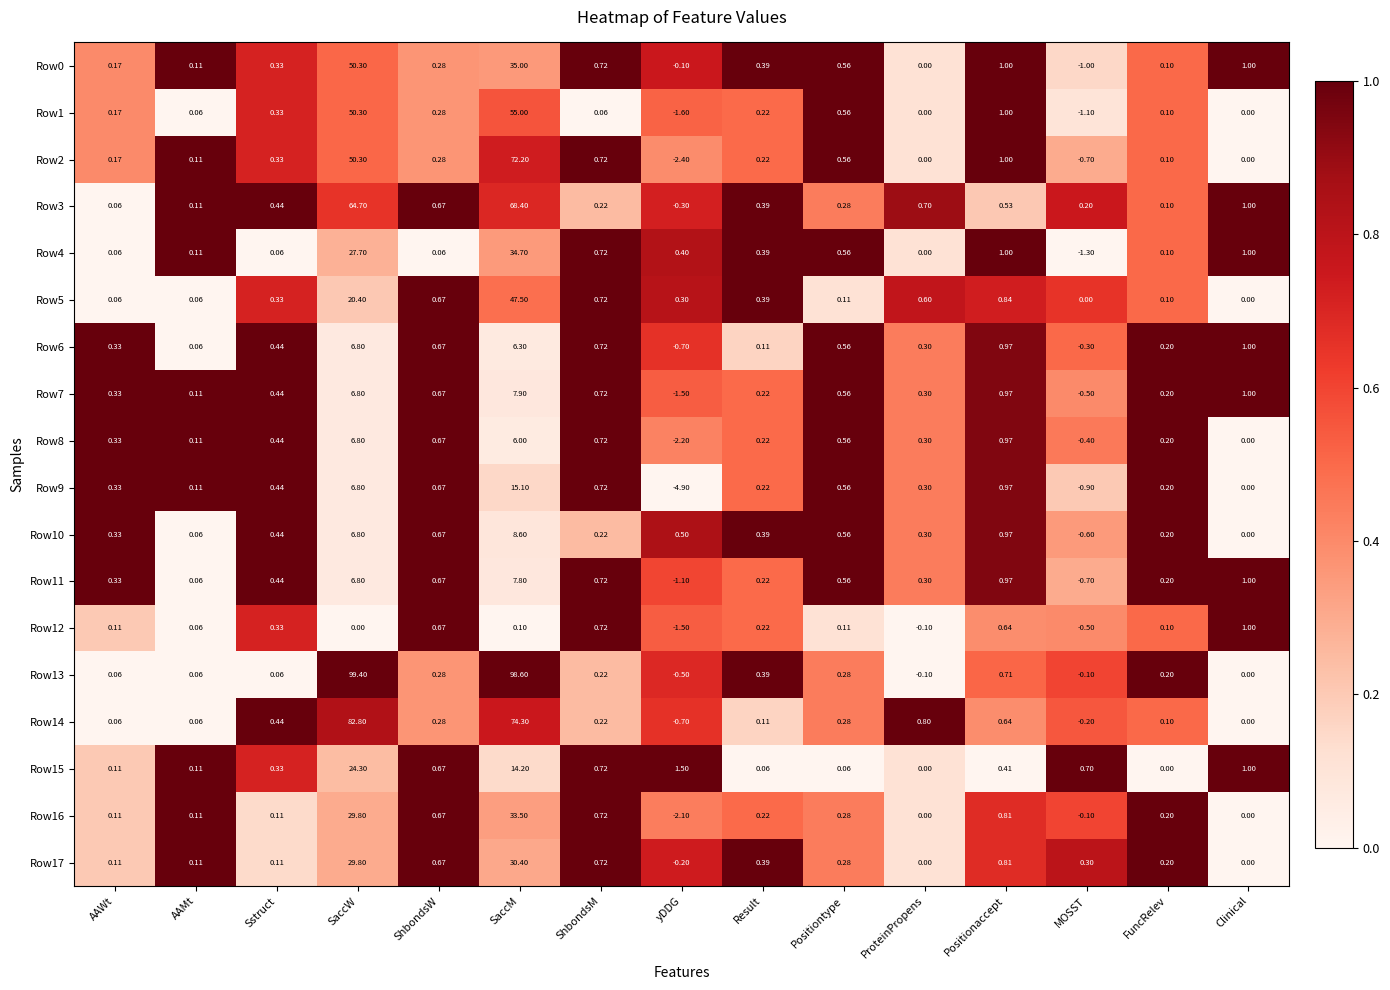

Which label corresponds to the smallest value in the chart?

yDDG